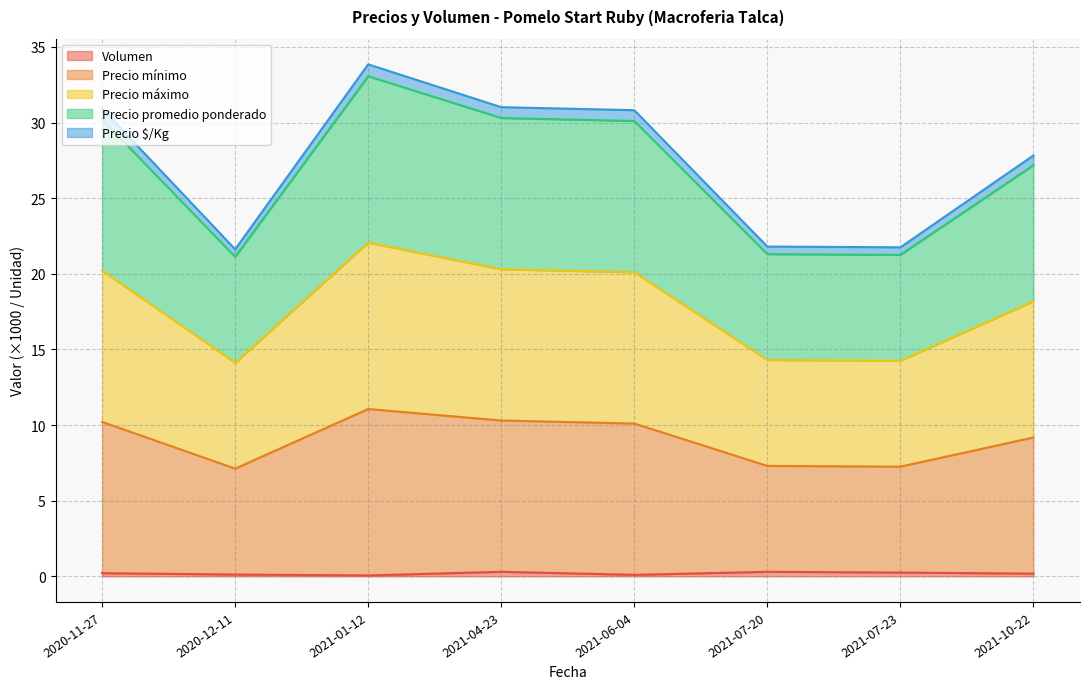

In Volumen, how many points are lower than both neighbors (excluding endpoints)?

2